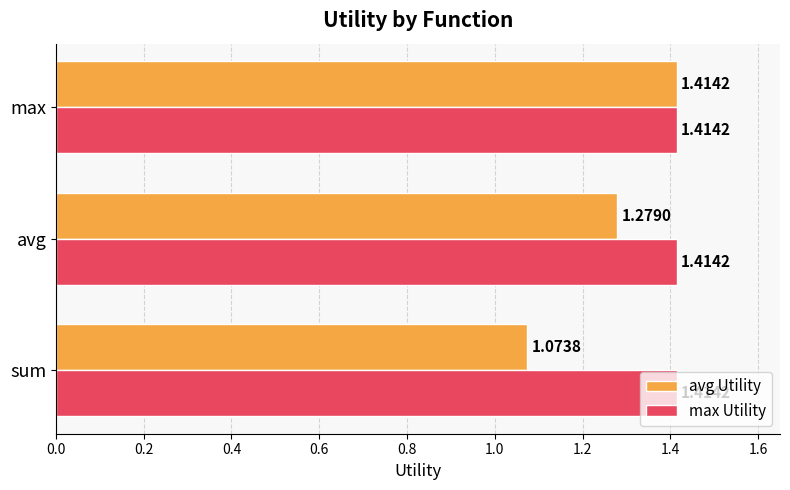

At sum, list the series in order from smallest to largest.

avg Utility, max Utility